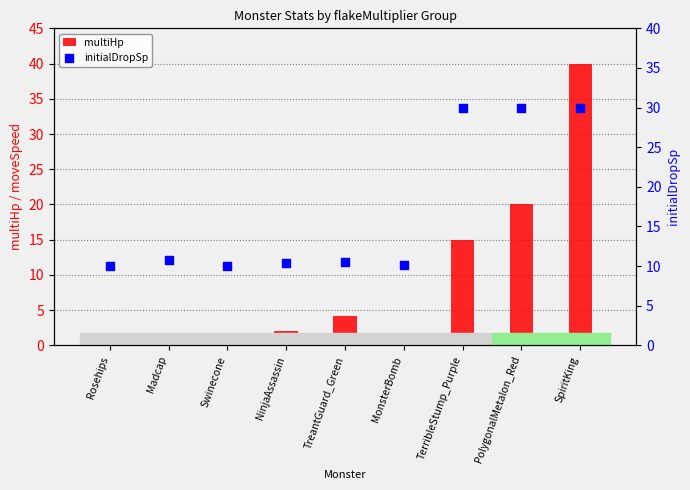

At which category is the sum across all series the highest?

SpiritKing